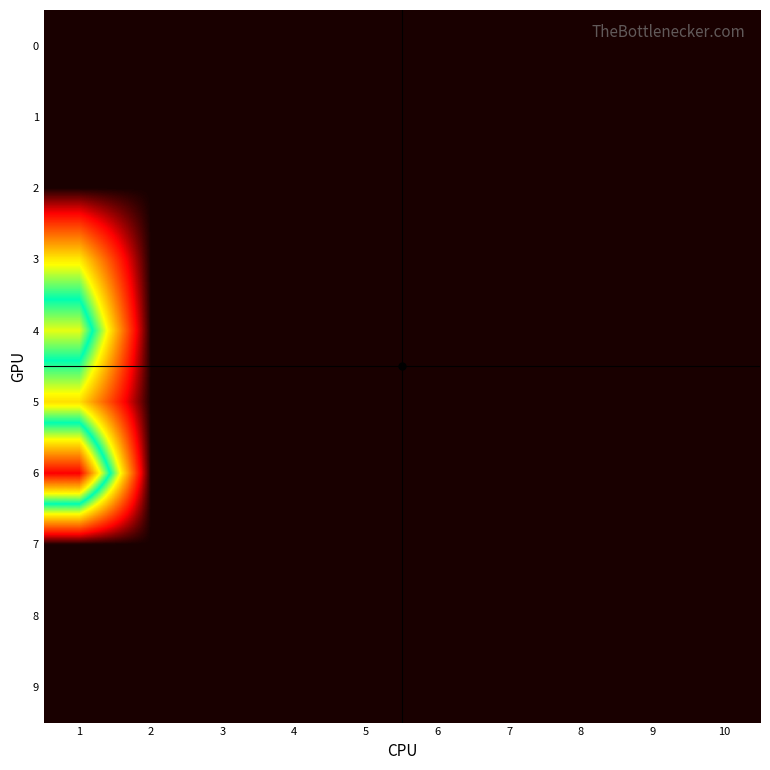

At which category is the sum across all series the highest?

1